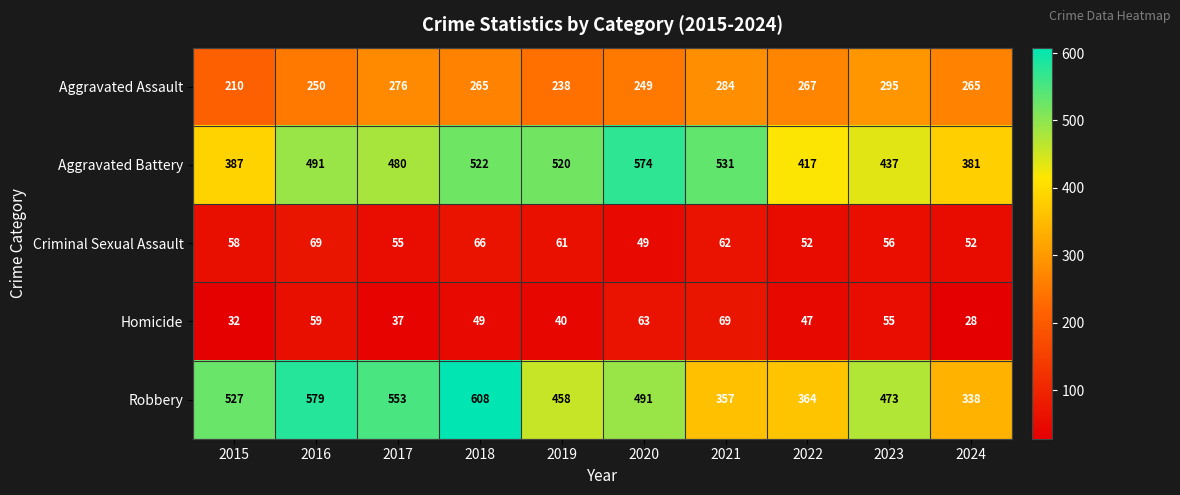

The Aggravated Assault series shows 295 at 2023. True or false?

True